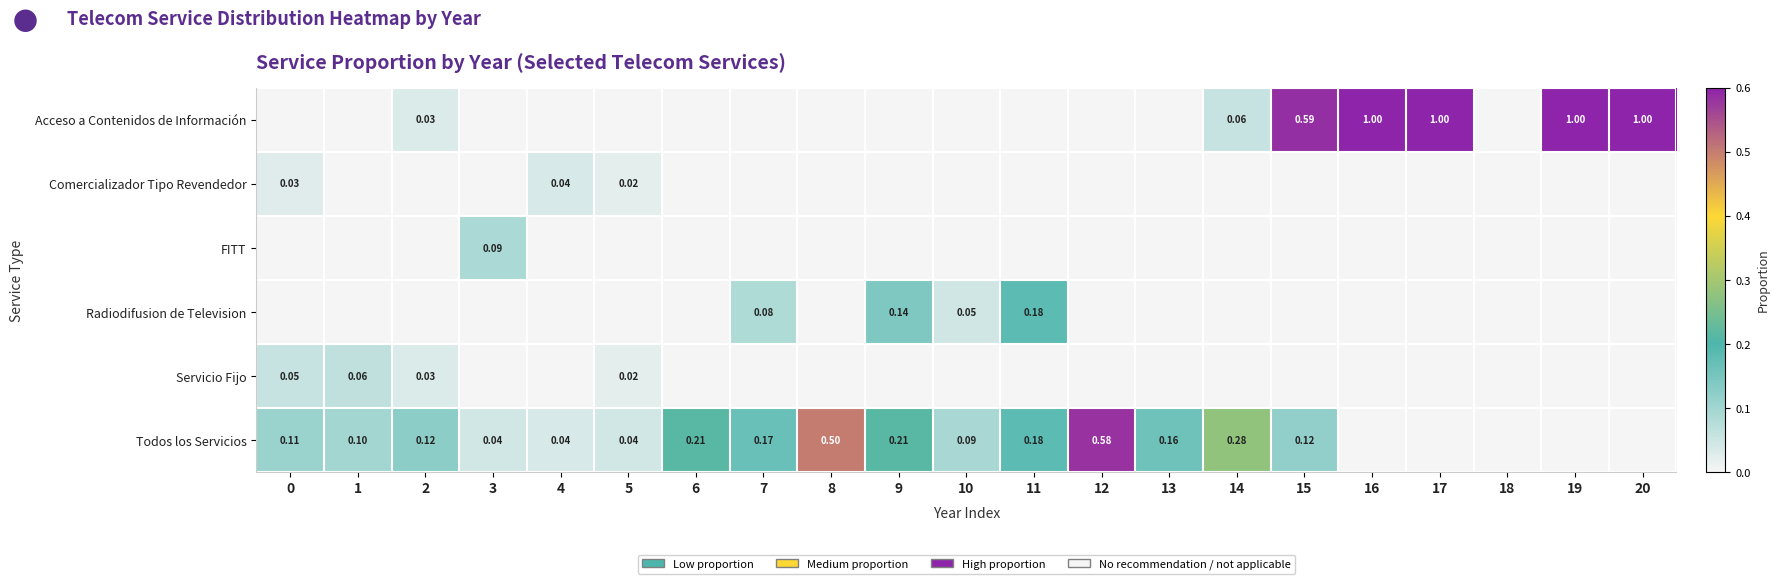

Between 11 and 4, which is larger?

11